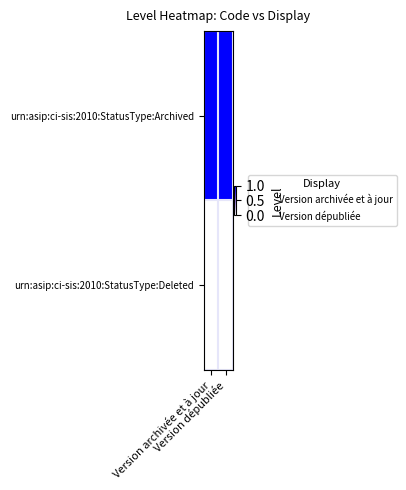

Rank the series by their maximum value, from highest to lowest.

urn:asip:ci-sis:2010:StatusType:Archived, urn:asip:ci-sis:2010:StatusType:Deleted